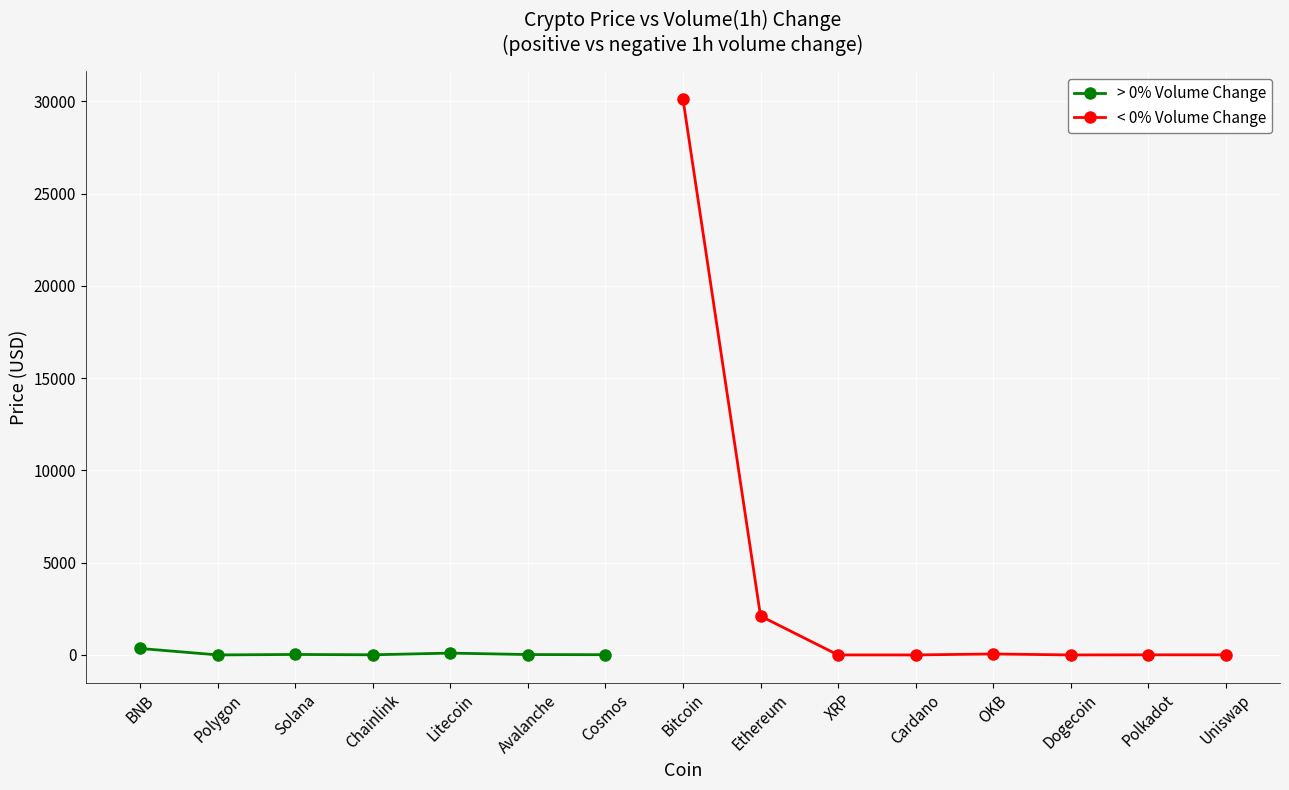

What is the ratio of the value at Solana to the value at Litecoin?

0.3